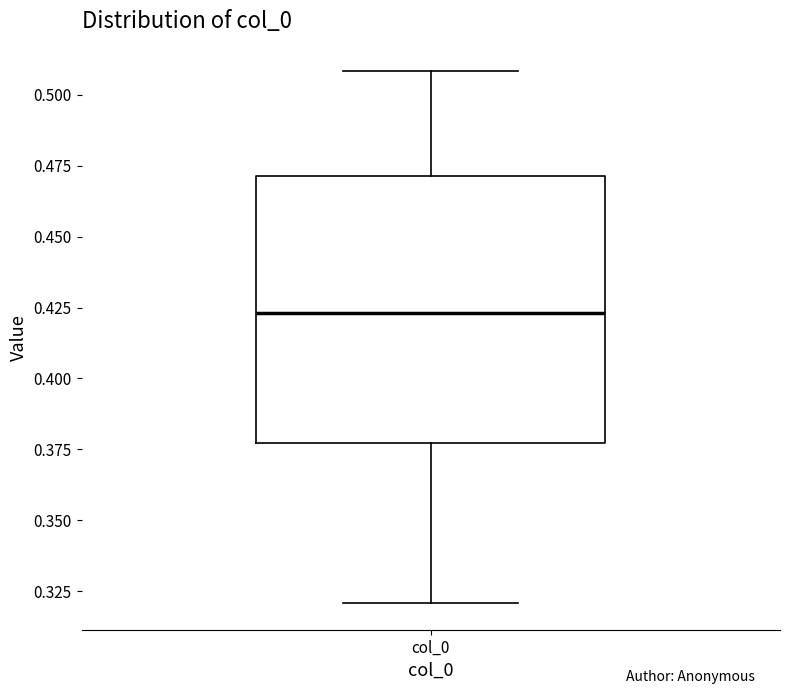

Where does the median line of the box for col_0 sit on the y-axis? The values are not printed on the chart, so give them approximately, as read against the axis.

0.425